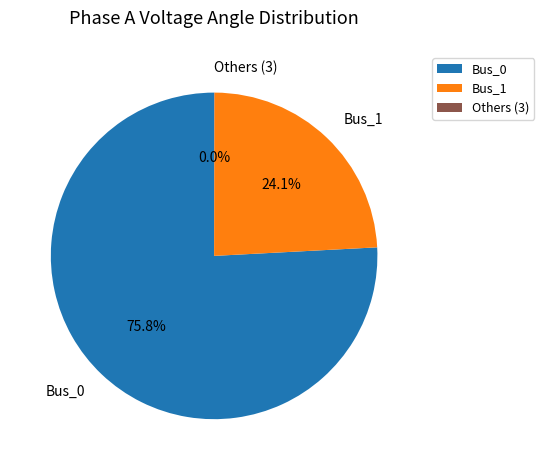

Is the sum of Bus_1 and Bus_0 greater than half?

Yes